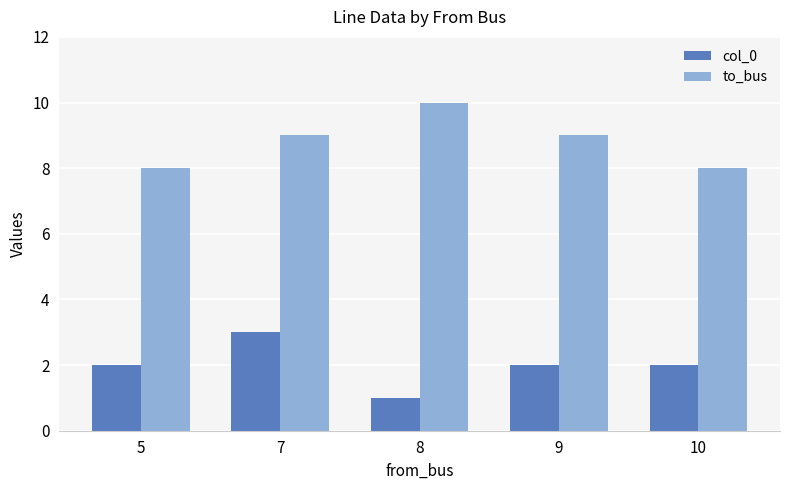

What is the difference between the second highest and second lowest values in the to_bus series?

1